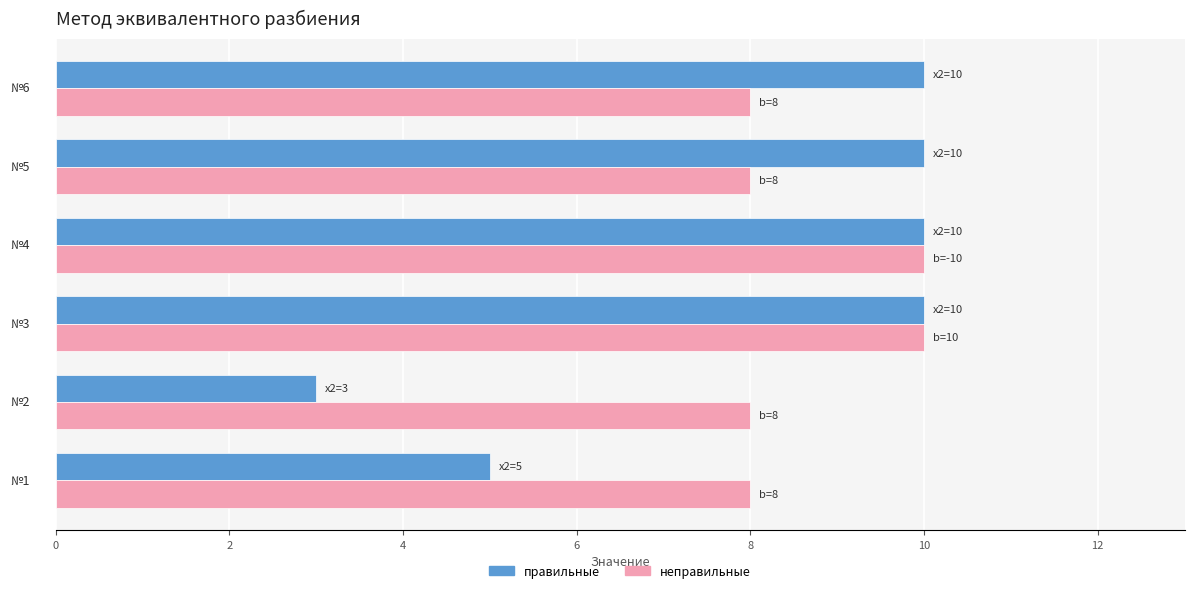

What is the smallest value displayed?

3